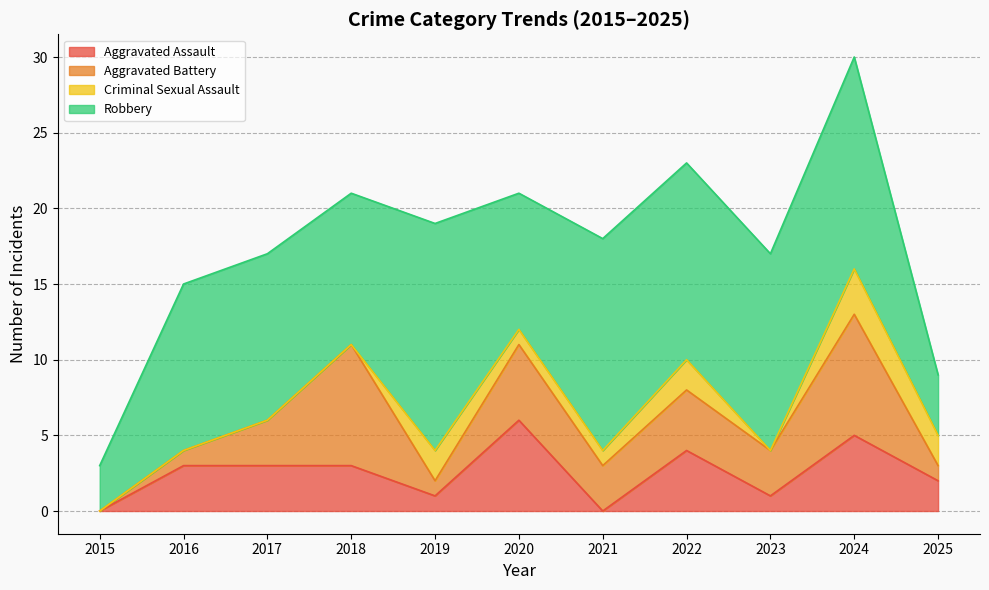

Does the chart have visible grid lines?

Yes